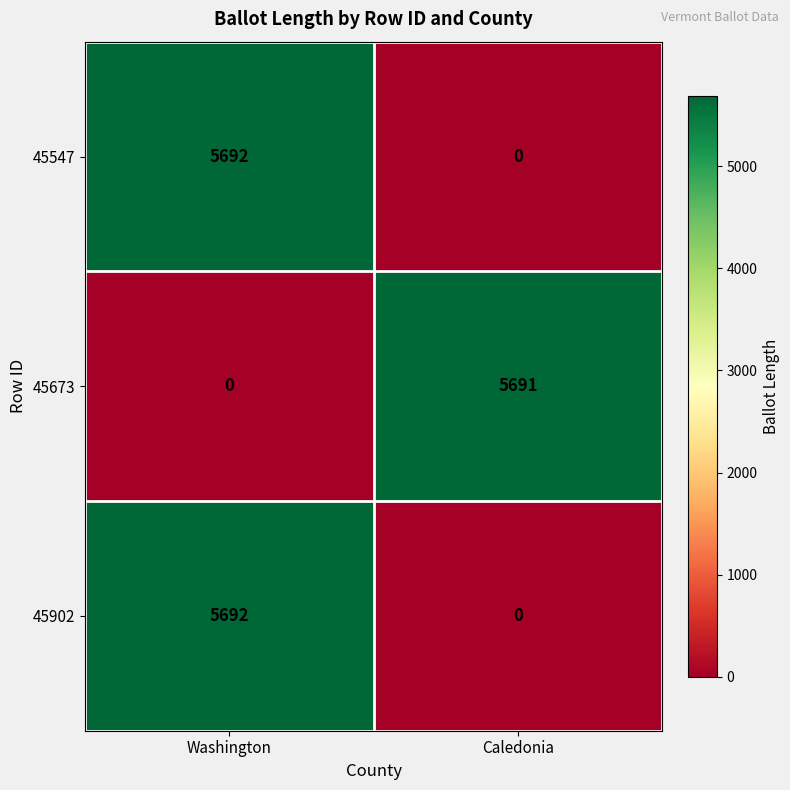

What is the spread (max minus min) of values at Caledonia?

5691